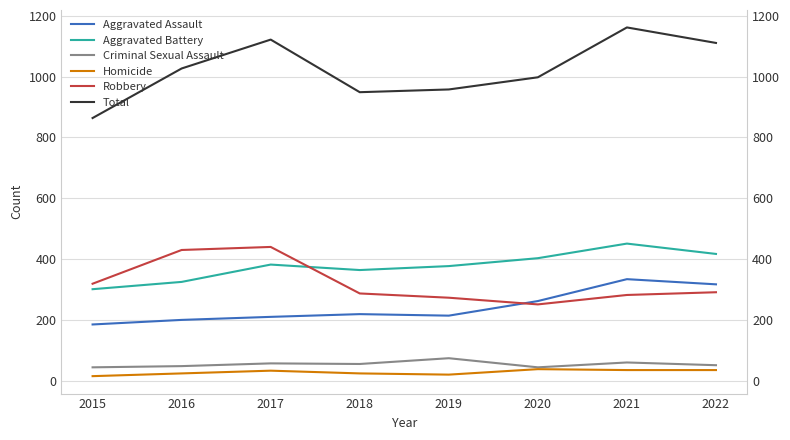

Which label corresponds to the largest value in the chart?

2021